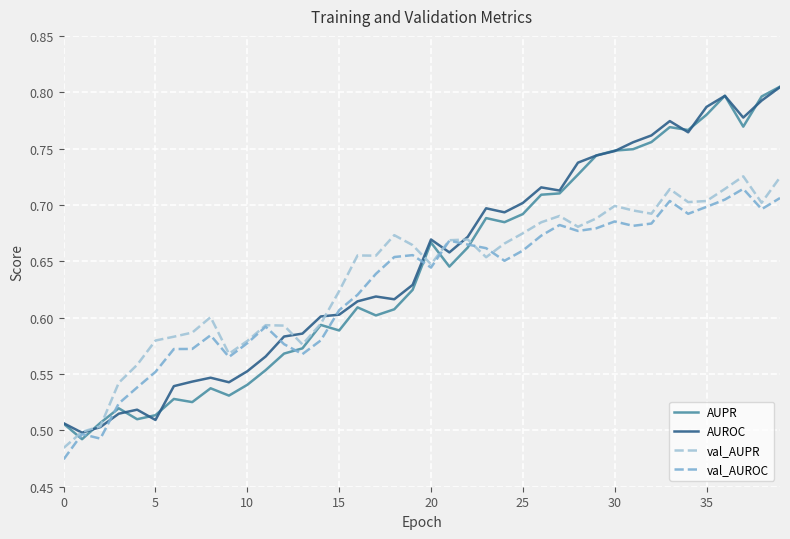

What is the maximum value shown in the chart?

0.8